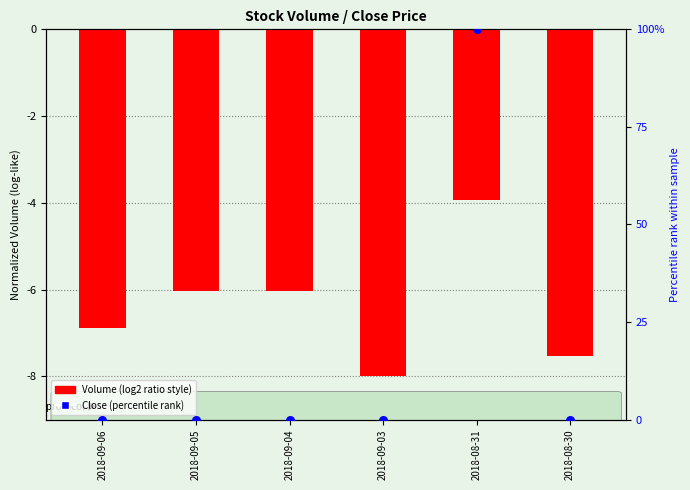

At how many categories does at least one series exceed 4?

1